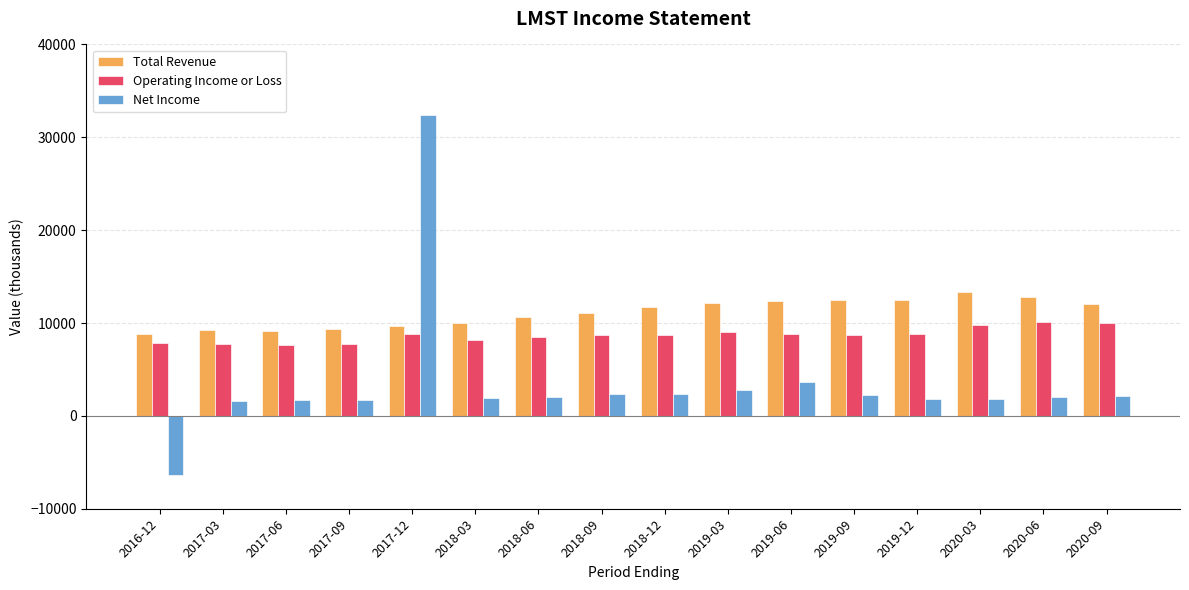

What is the difference between the maximum and second lowest values in the Net Income series?

30800